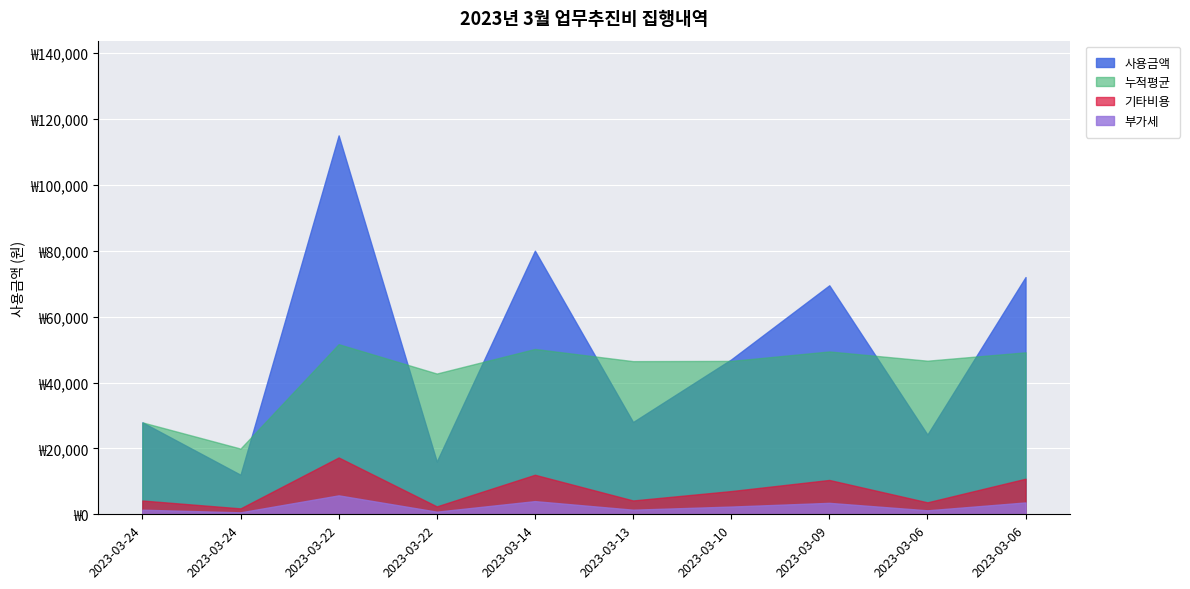

What is the sum of the values at 2023-03-22 and 2023-03-24?

142900